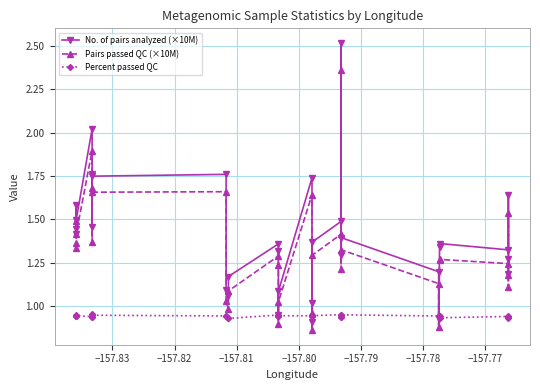

What is the difference between the maximum and minimum values in the No. of pairs analyzed (×10M) series?

1.6